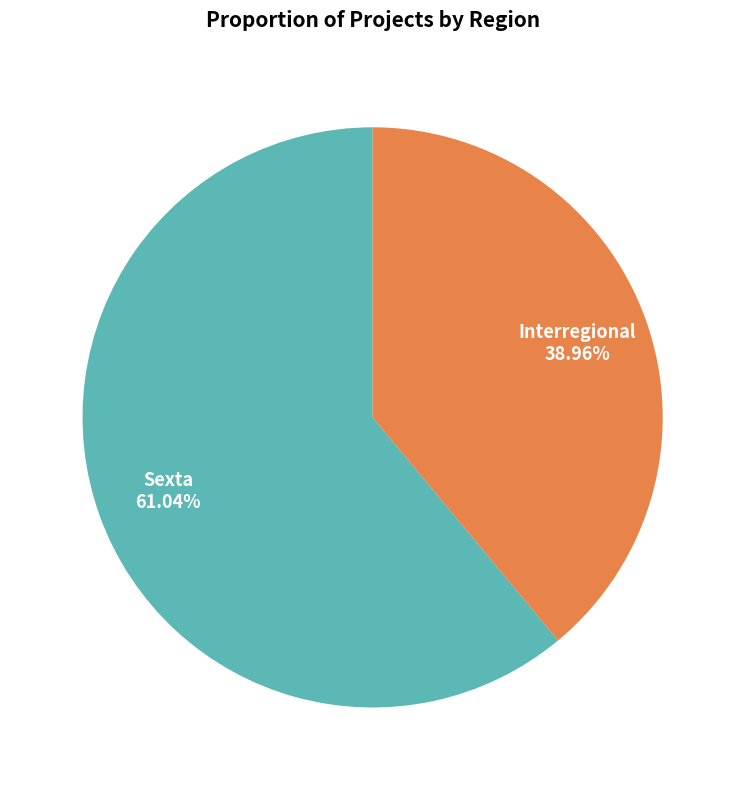

To the nearest percent, what is the average slice percentage?

50%